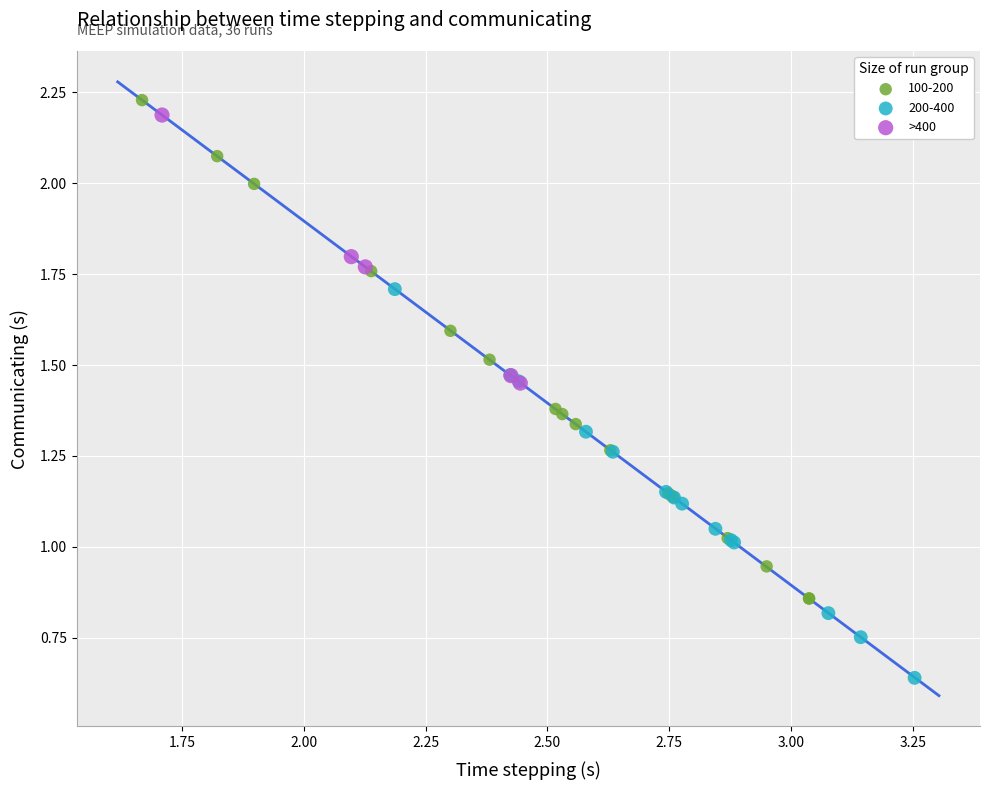

Which series contains the lowest Y value?

200-400